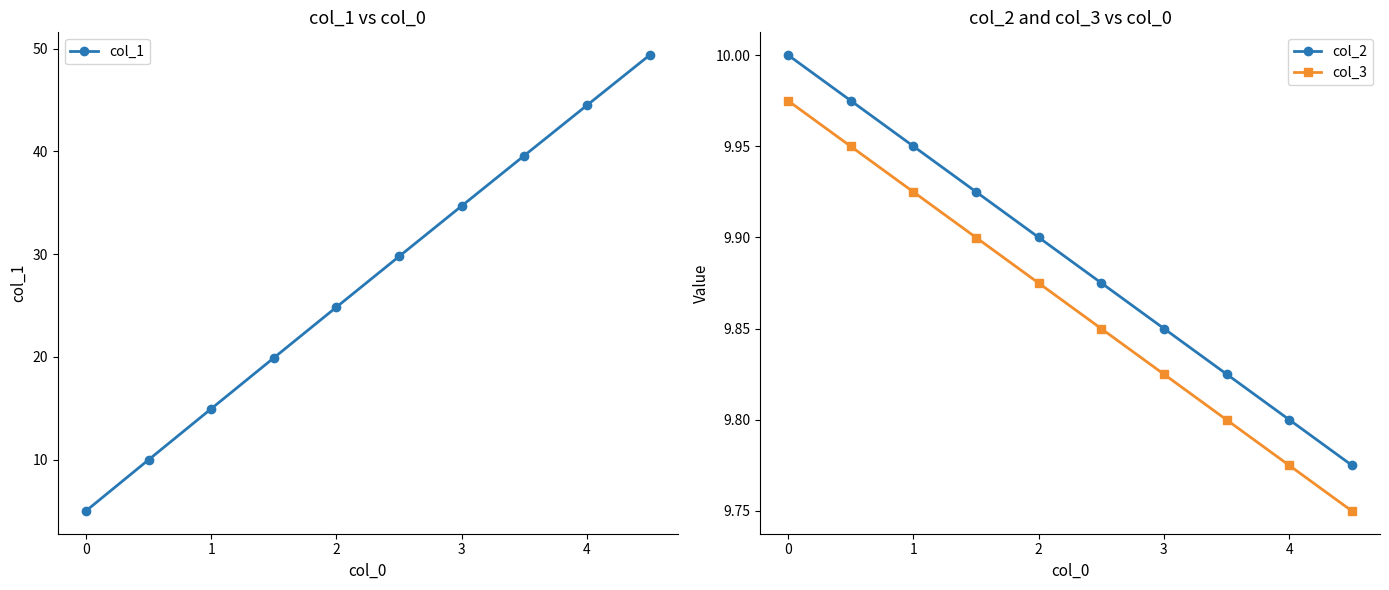

What position from the right is 1?

8